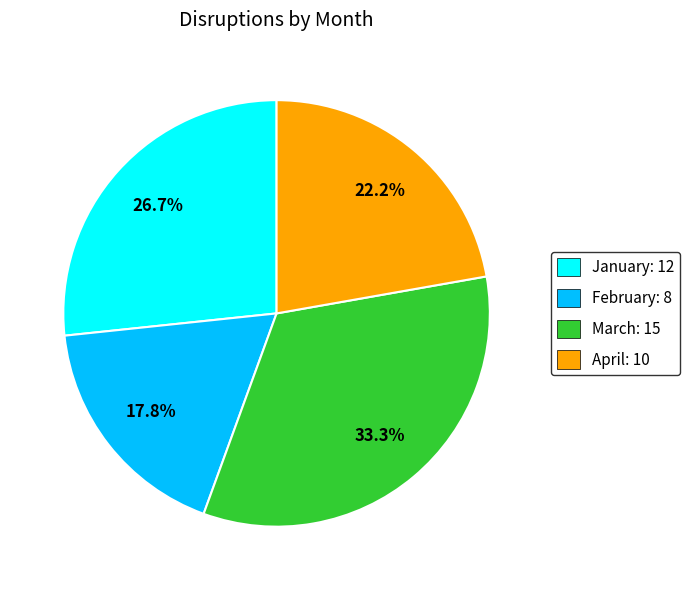

Rank the categories by value from highest to lowest.

March, January, April, February